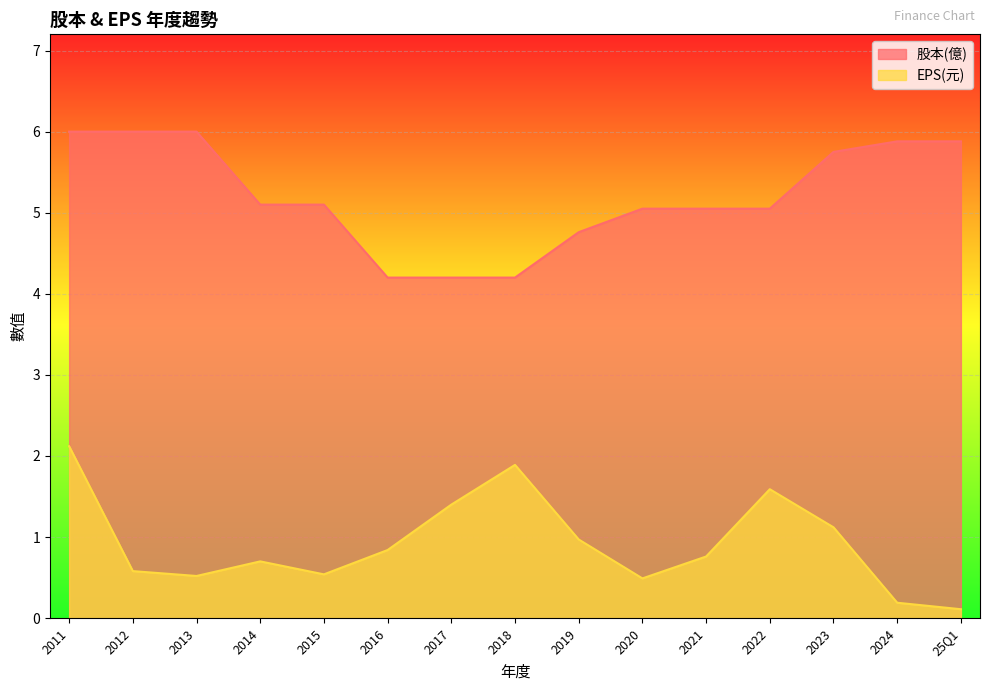

How many data points in 股本(億) are less than 5?

4